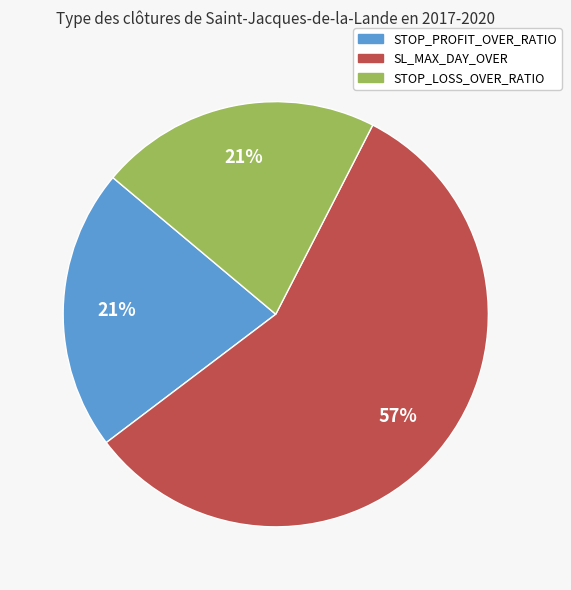

Which category accounts for the majority?

SL_MAX_DAY_OVER